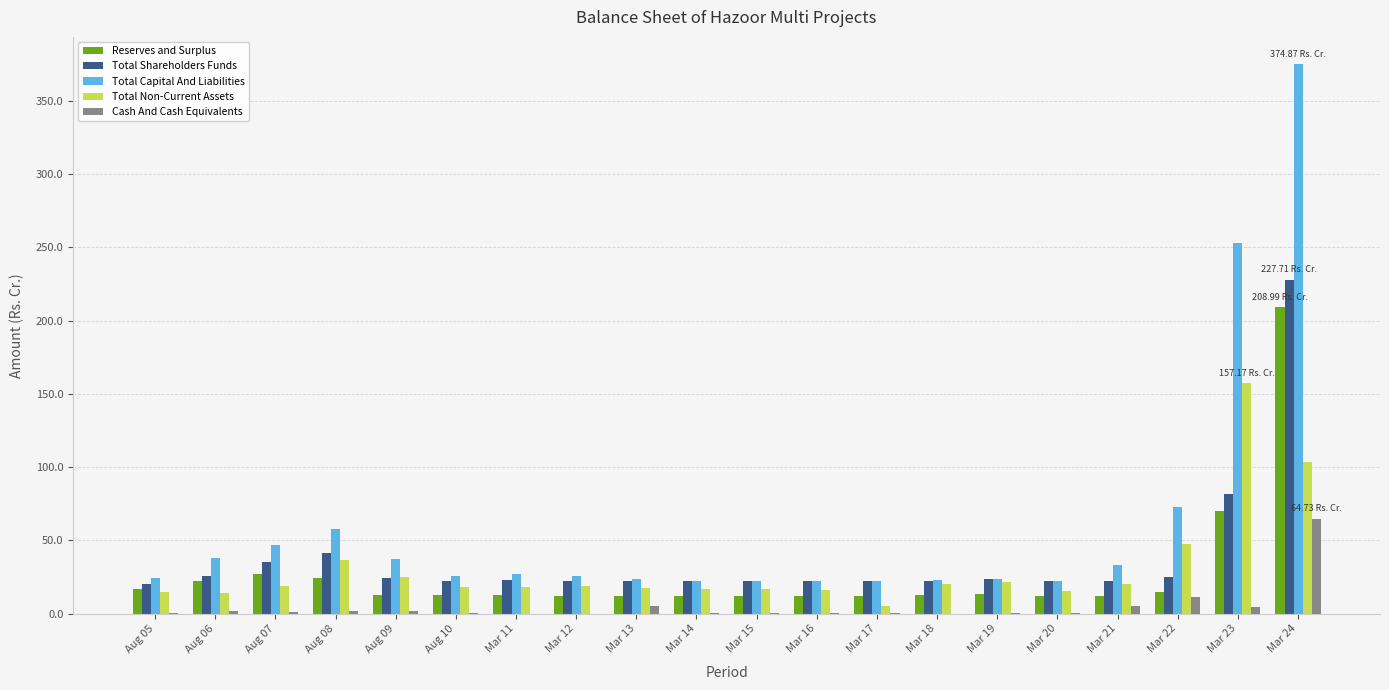

What is the sum of all Total Capital And Liabilities values?

1196.8